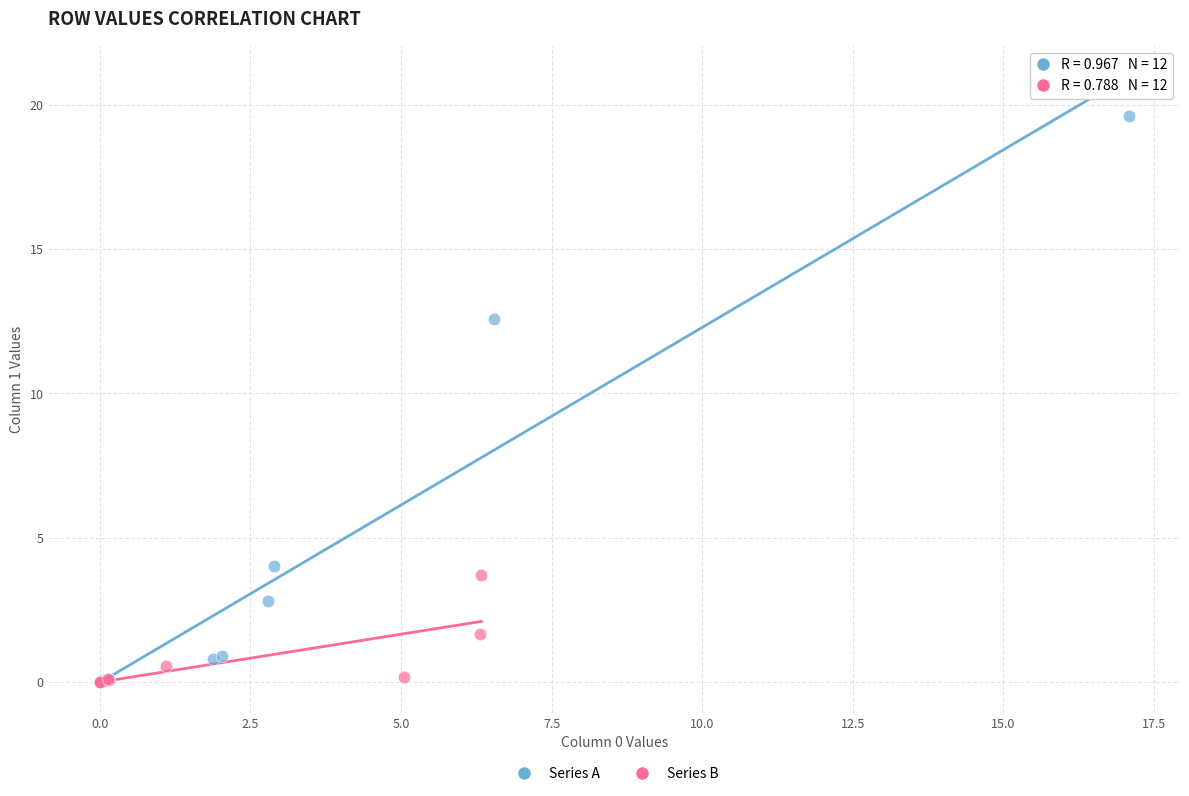

Which series contains the highest Y value?

Series A